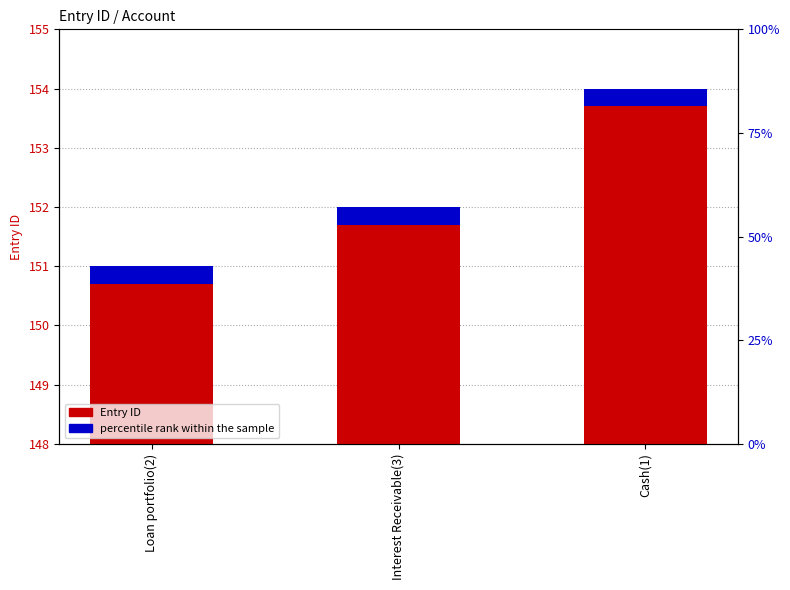

What is the approximate value of Entry ID at Loan portfolio(2)?

151.0